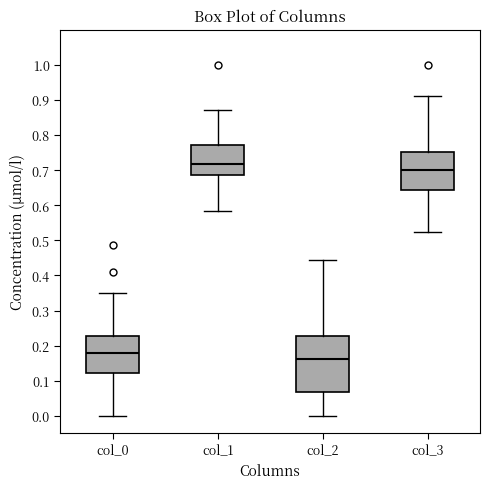

Which box is the tallest, from its lower edge to its upper edge?

col_2